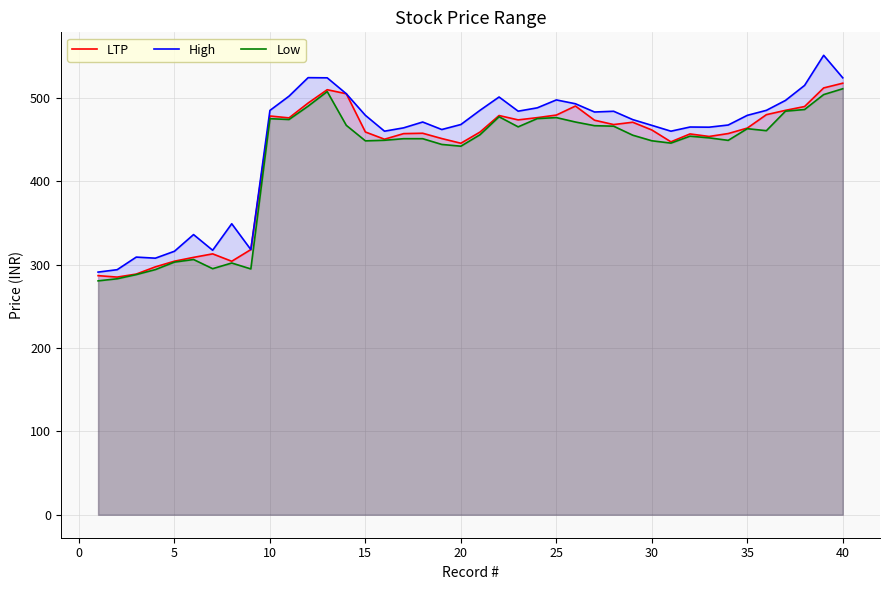

List the series in order of their overall mean, highest first.

High, LTP, Low